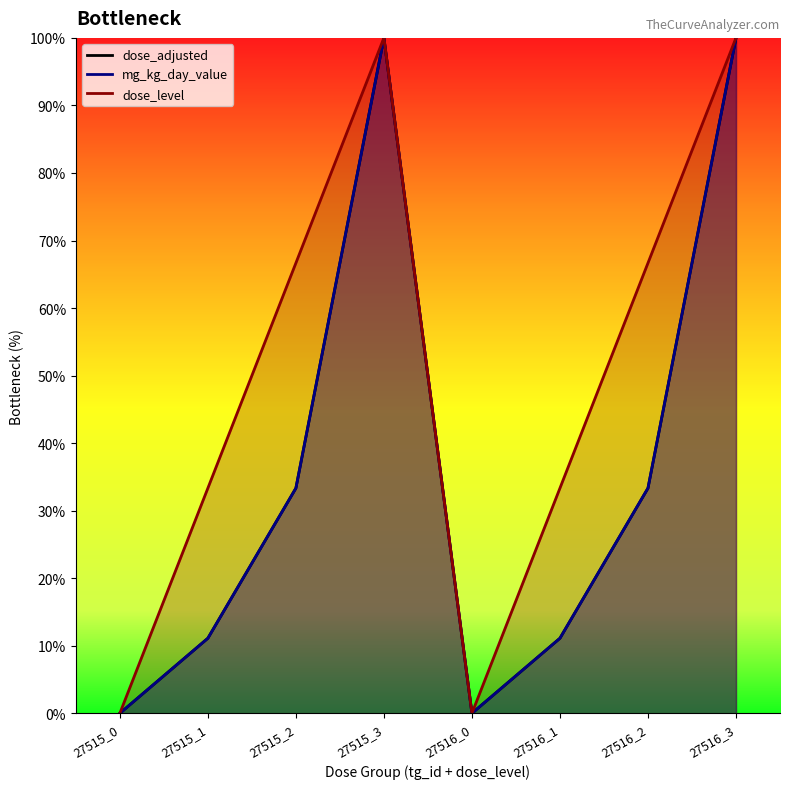

True or false: dose_adjusted and dose_id cross at least once.

False